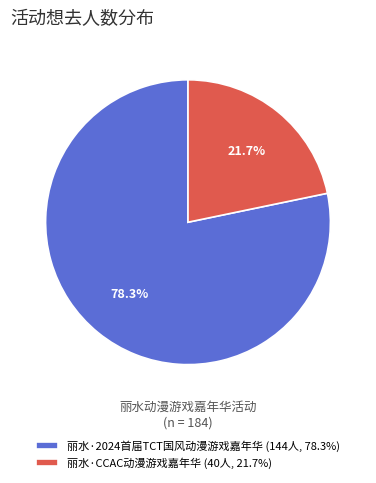

Approximately how many times larger is the value at 丽水·2024首届TCT国风动漫游戏嘉年华 compared to 丽水·CCAC动漫游戏嘉年华?

3.6